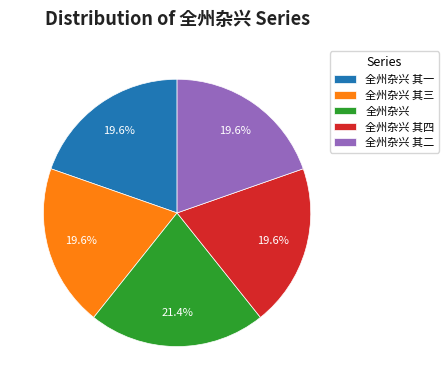

To the nearest percent, what is the difference between the largest and smallest slice percentages?

2%